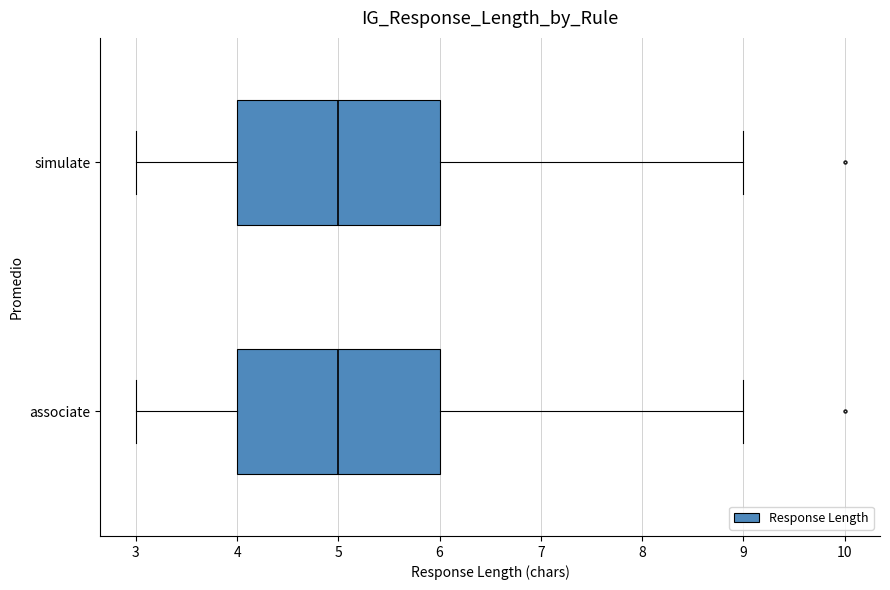

Reading bottom to top, read every box against the x-axis: the position of its median line, the range the box covers, and the ends of its whiskers. The values are not printed on the chart, so give them approximately, as read against the axis.

associate: median 5, box 4 to 6, whiskers 3 to 9
simulate: median 5, box 4 to 6, whiskers 3 to 9